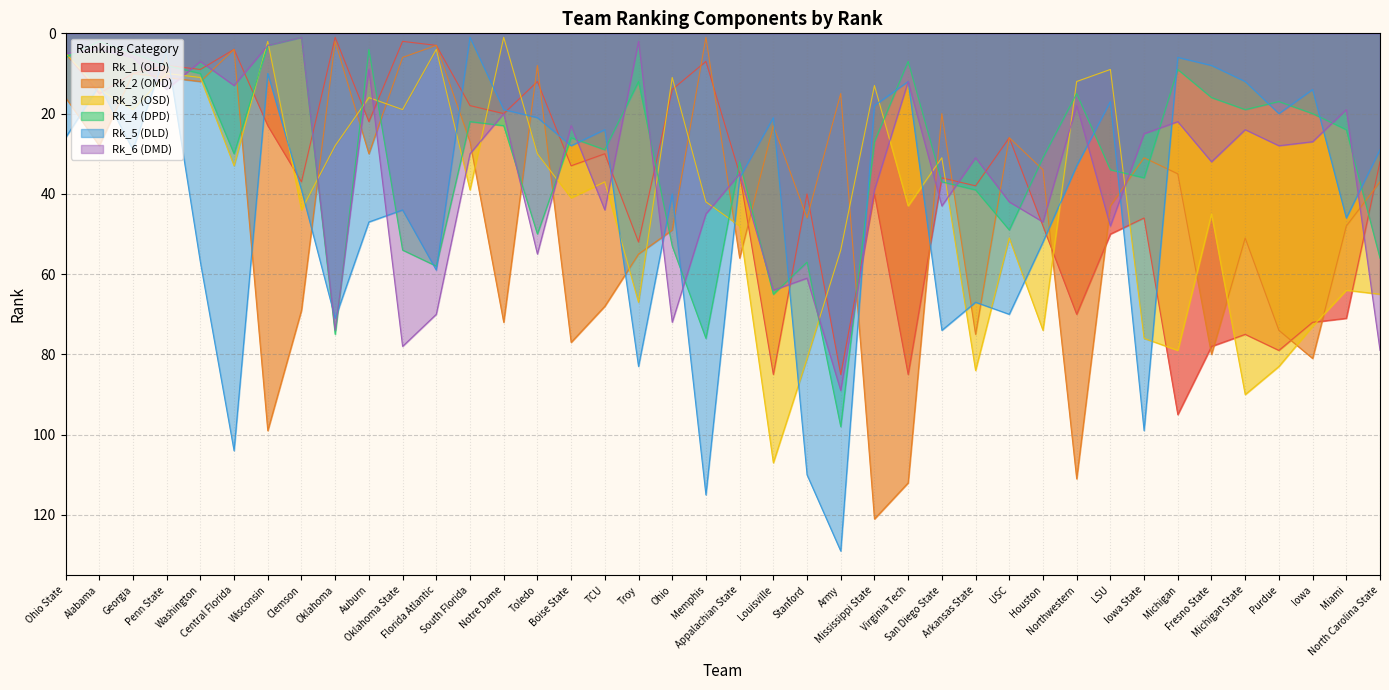

Which series has the widest spread of values?

Rk_5 (DLD)